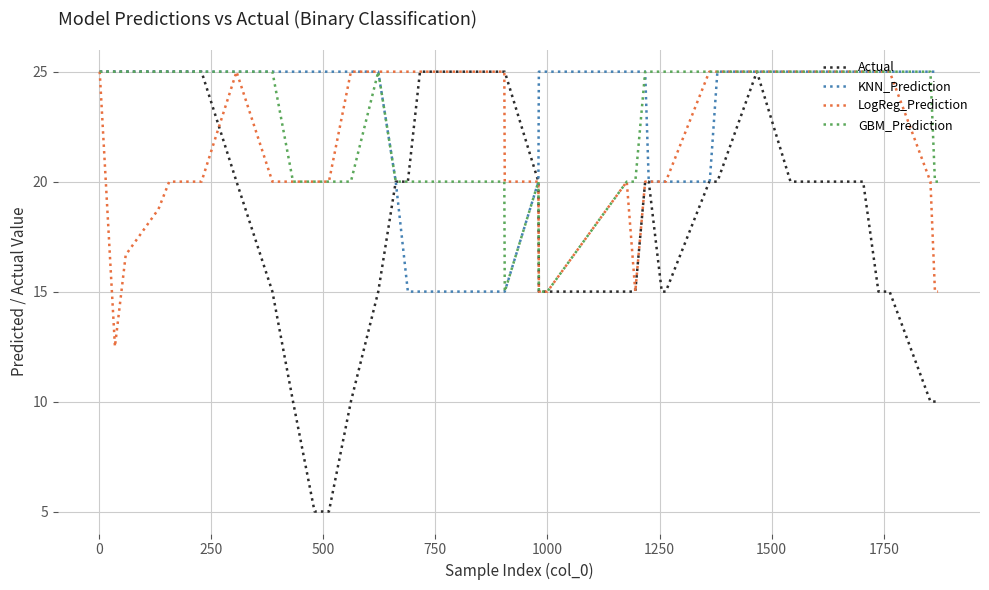

Does the chart display data point markers on the line(s)?

No